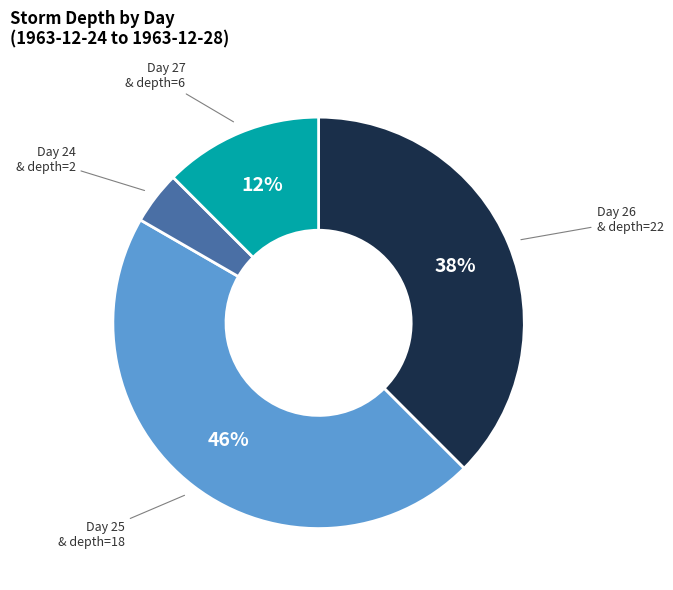

Is there any slice that represents more than half of the pie?

No